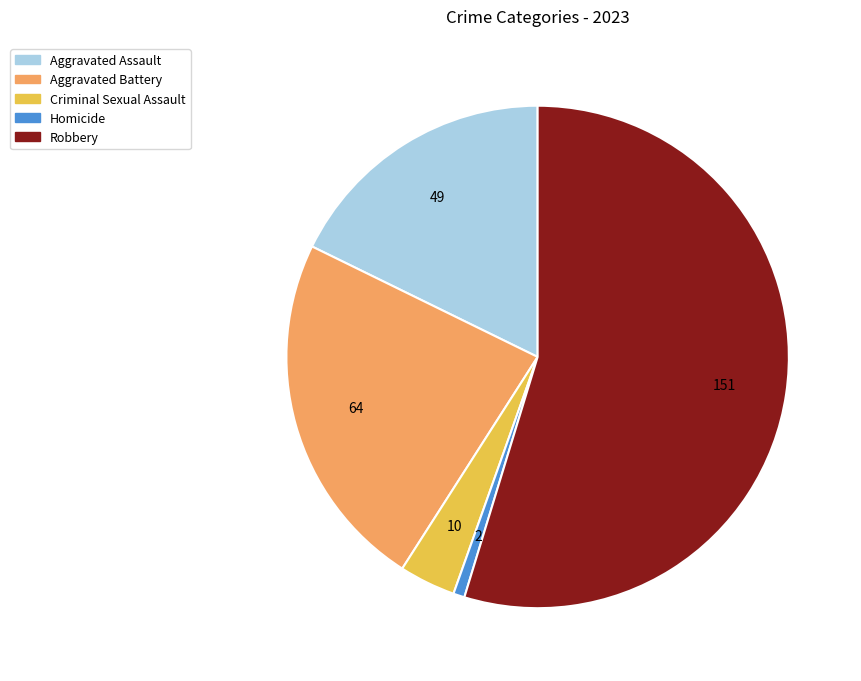

Rank the categories by value from highest to lowest.

Robbery, Aggravated Battery, Aggravated Assault, Criminal Sexual Assault, Homicide